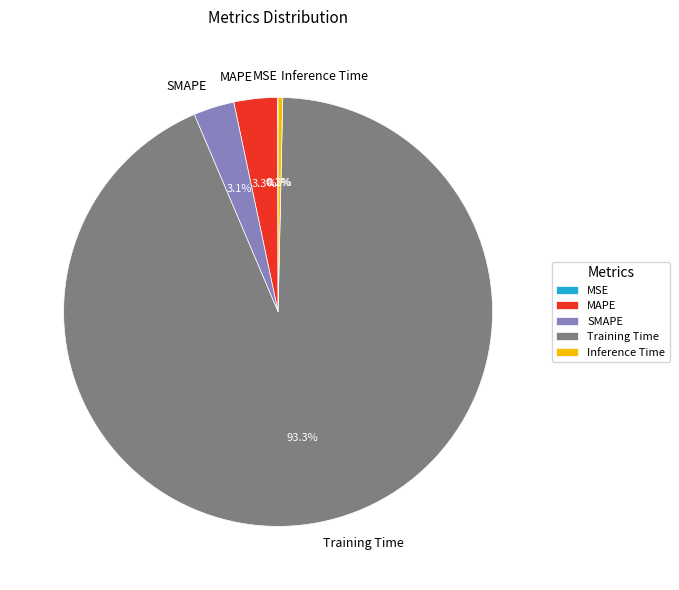

To the nearest percent, what is the difference between the largest and smallest slice percentages?

93%